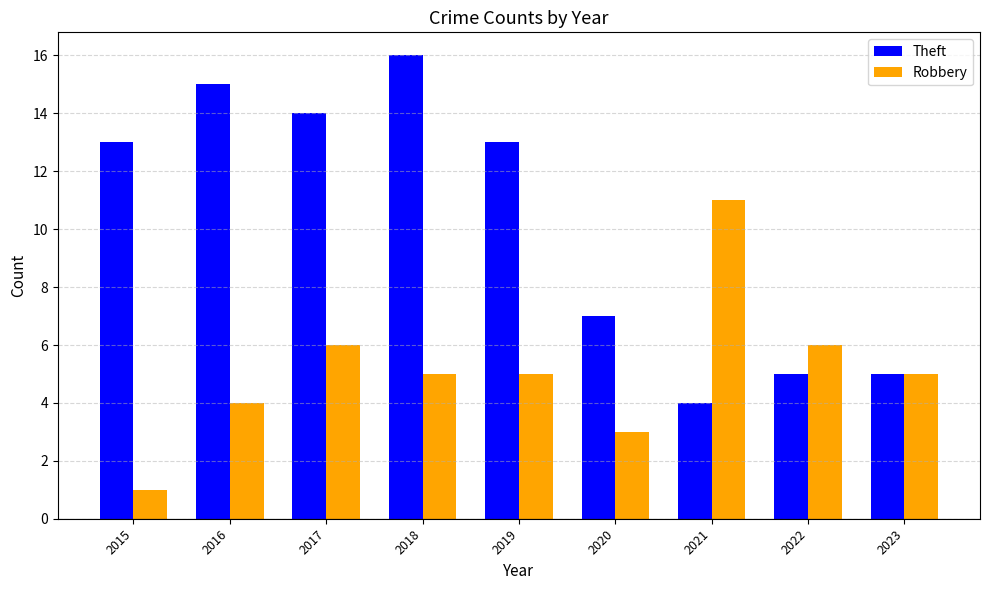

Reading right to left, transcribe all the data shown in this chart.

Theft: 5	5	4	7	13	16	14	15	13
Robbery: 5	6	11	3	5	5	6	4	1